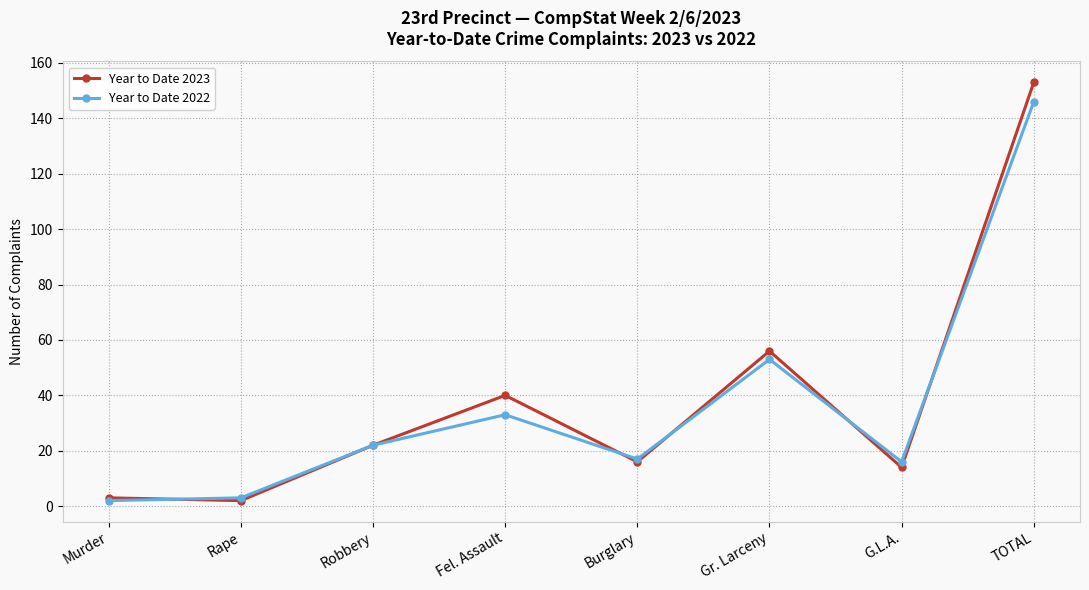

List the series in order of their peak value, lowest first.

Year to Date 2022, Year to Date 2023